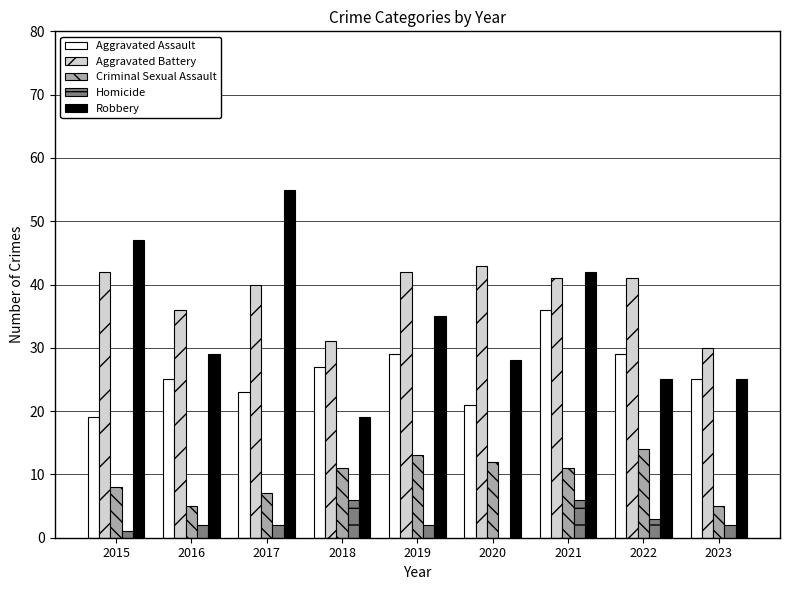

What is the sum of all Aggravated Battery values?

346